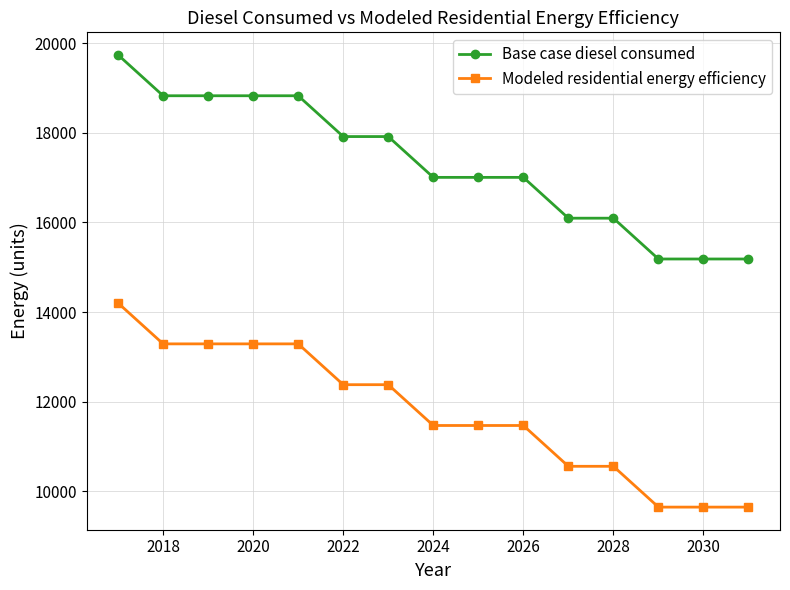

Which series has the largest total across all categories?

Base case diesel consumed